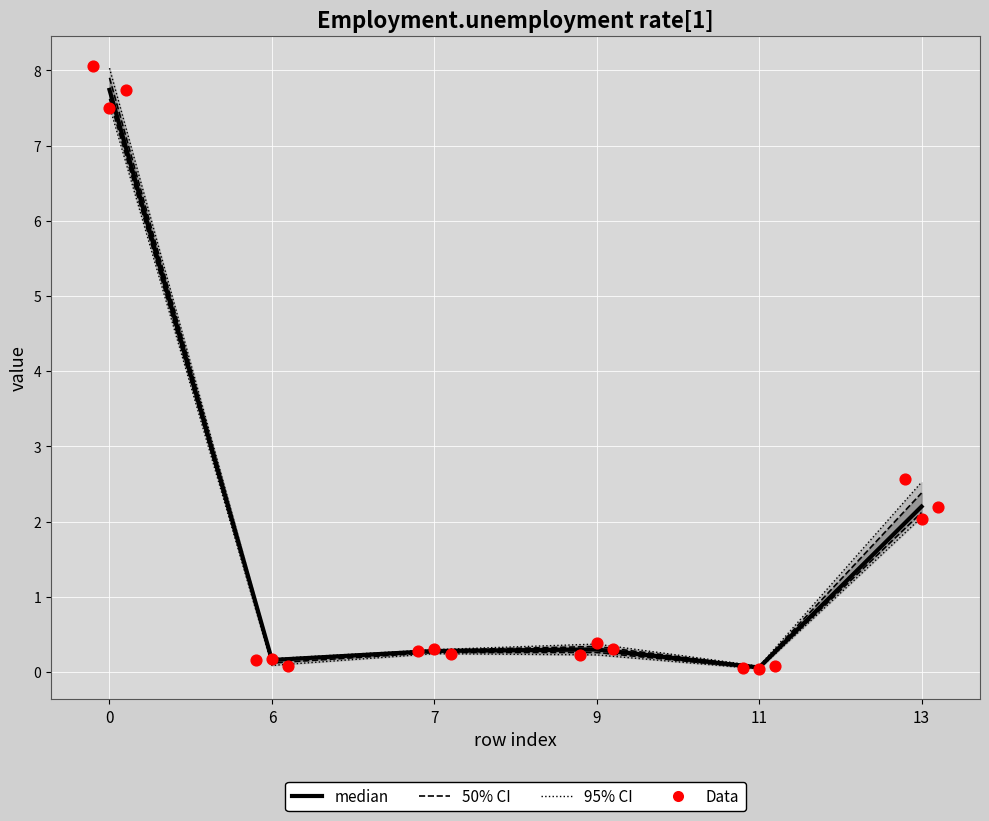

Which series contains the lowest Y value?

row1